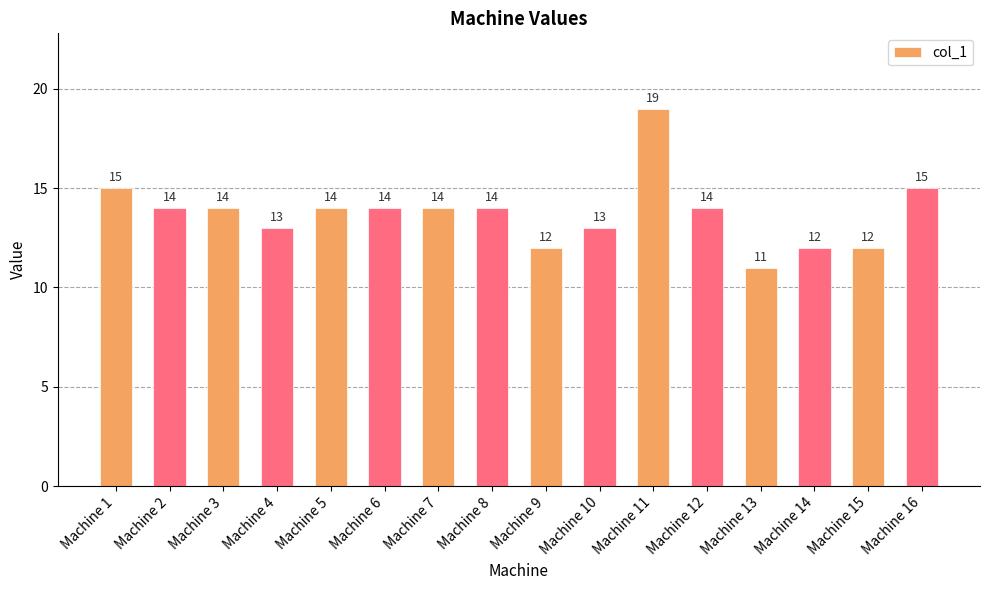

Which has a higher value, Machine 9 or Machine 13?

Machine 9